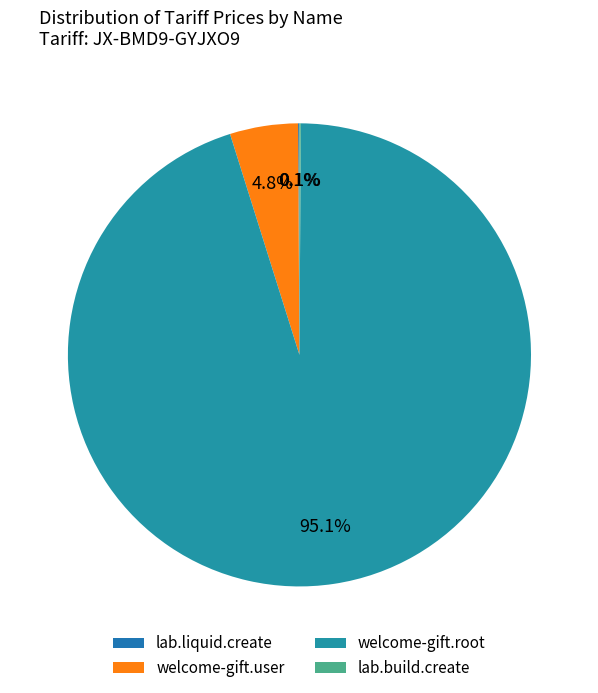

To the nearest percent, what percentage of the pie is welcome-gift.root?

95%